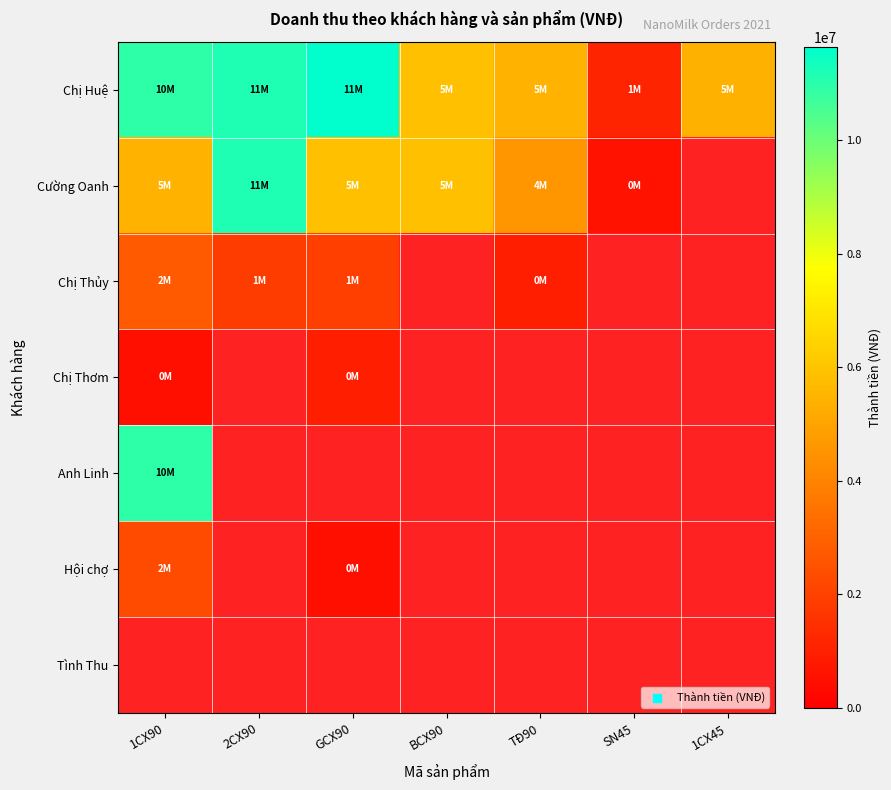

Count the number of categories in the chart.

7